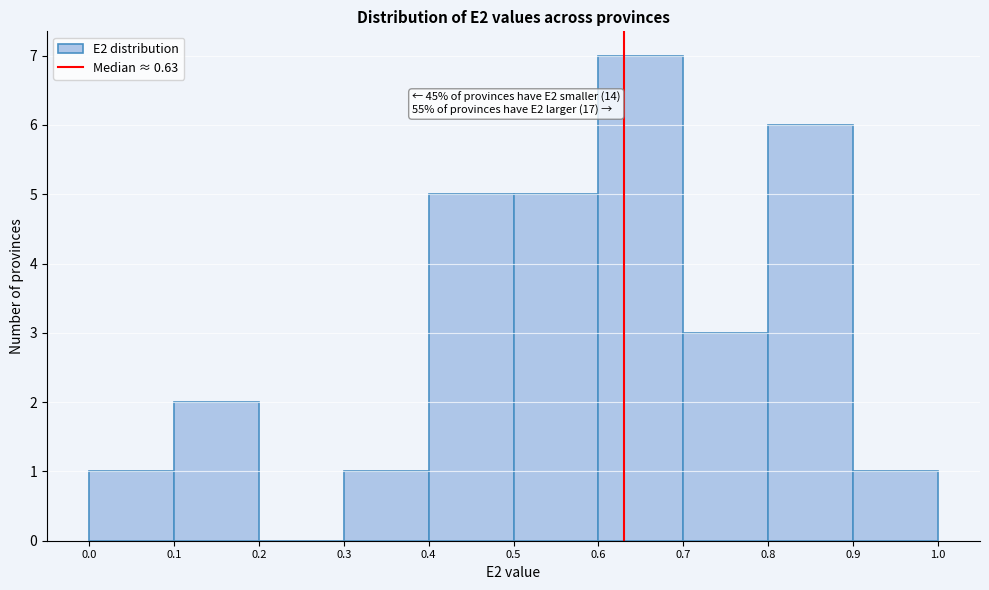

Over which range of the x-axis is the bar tallest?

0.6 to 0.7